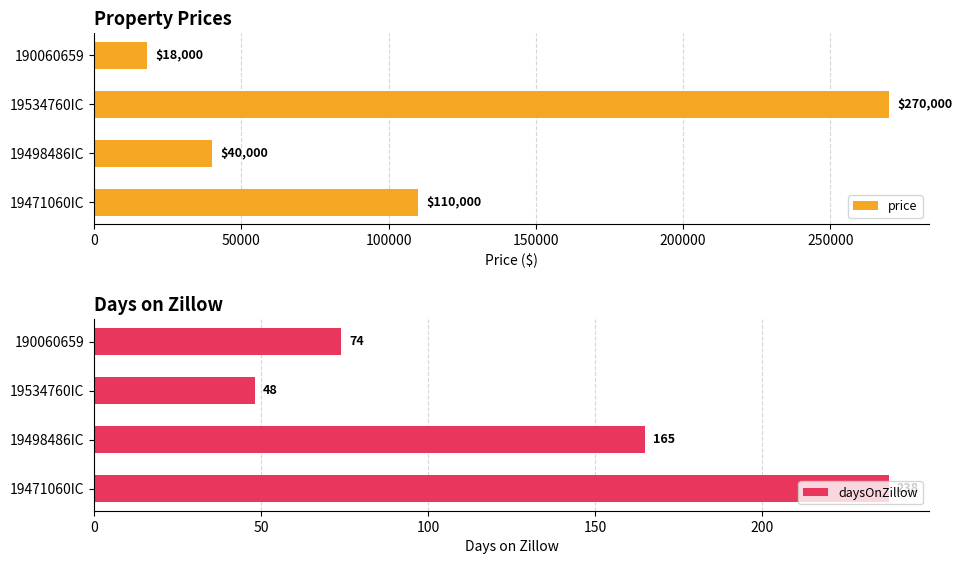

The value of price at 190060659 is 18000. True or false?

True